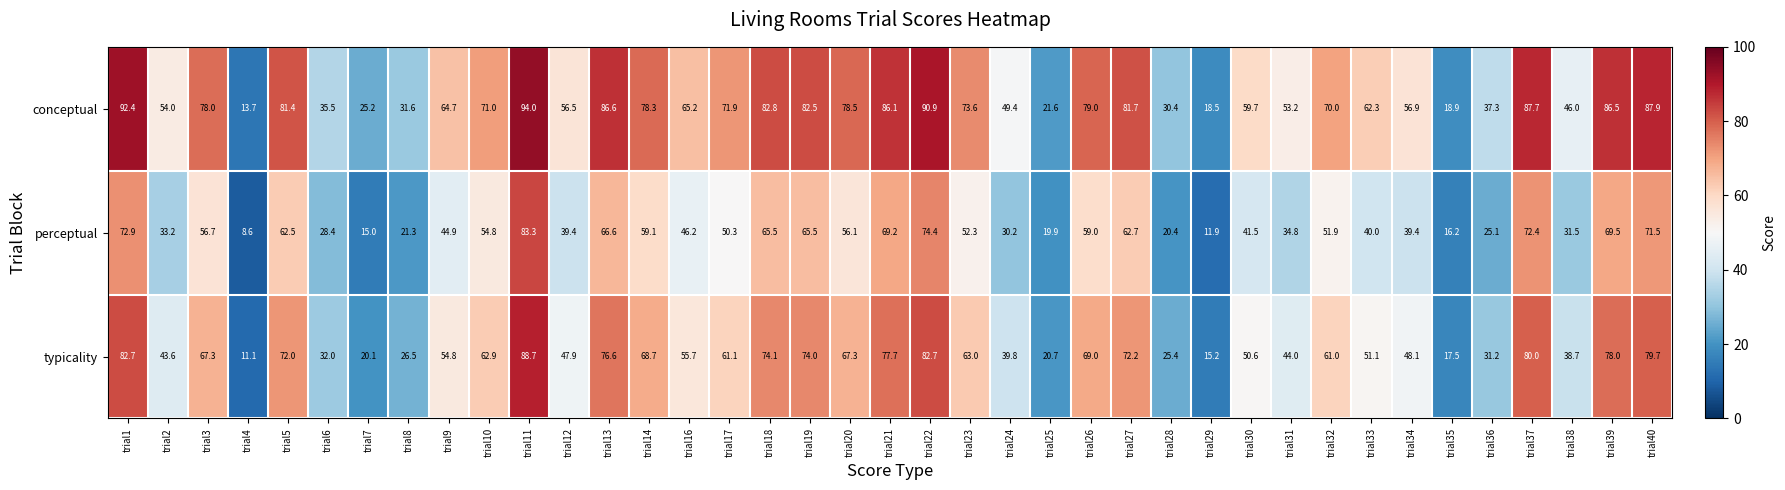

How many categories are shown in the chart?

39